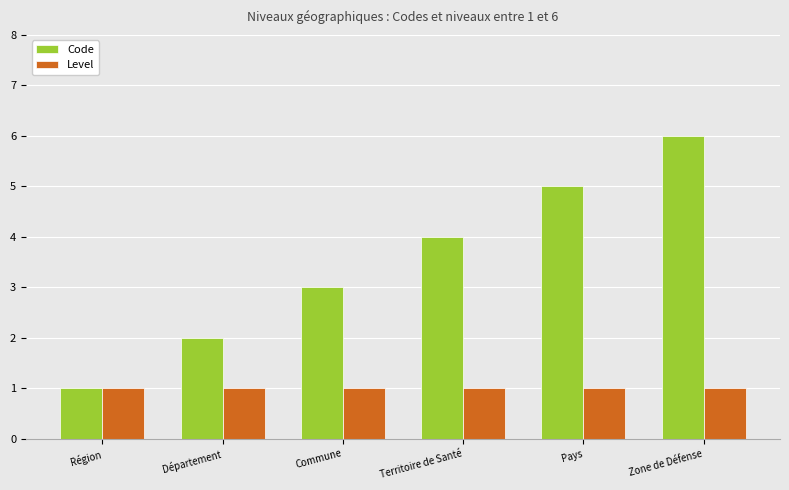

Read the Level value at Département.

1